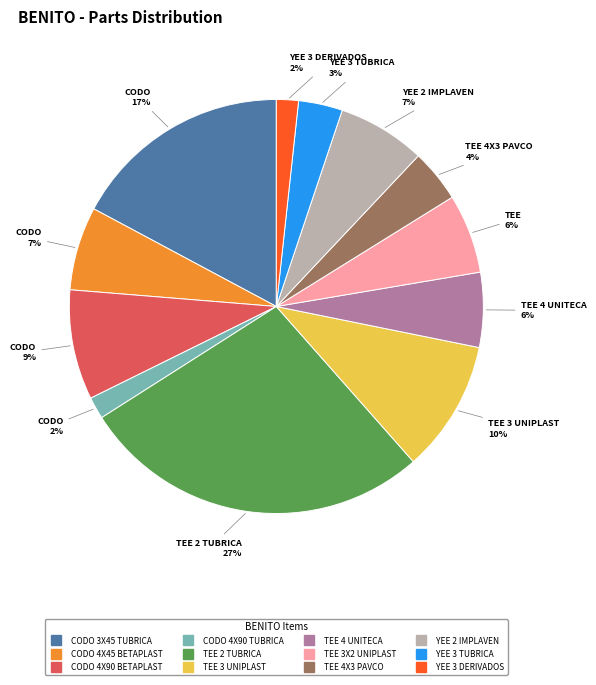

To the nearest percent, what is the average slice percentage?

8%